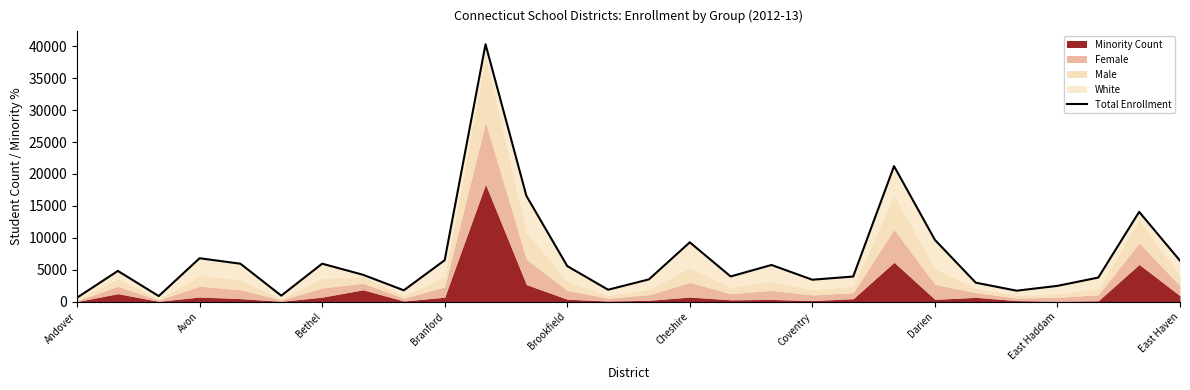

The value at Andover is 628. True or false?

True